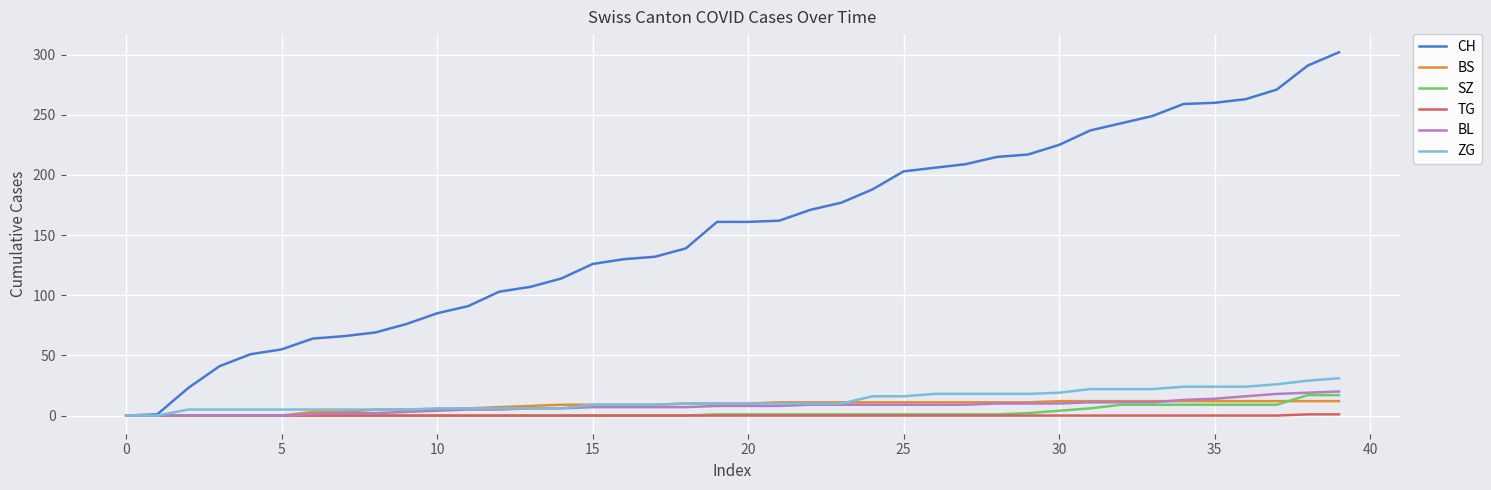

Which series has the largest total across all categories?

CH